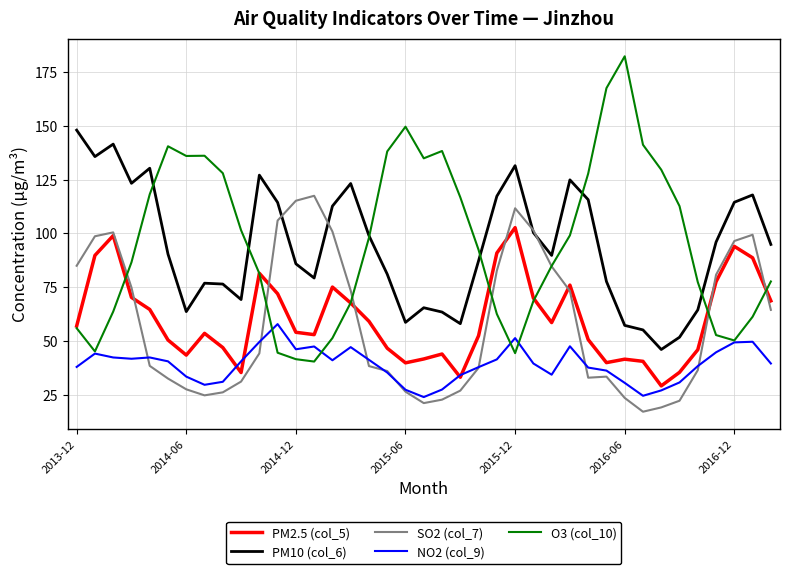

Does the chart display data point markers on the line(s)?

No